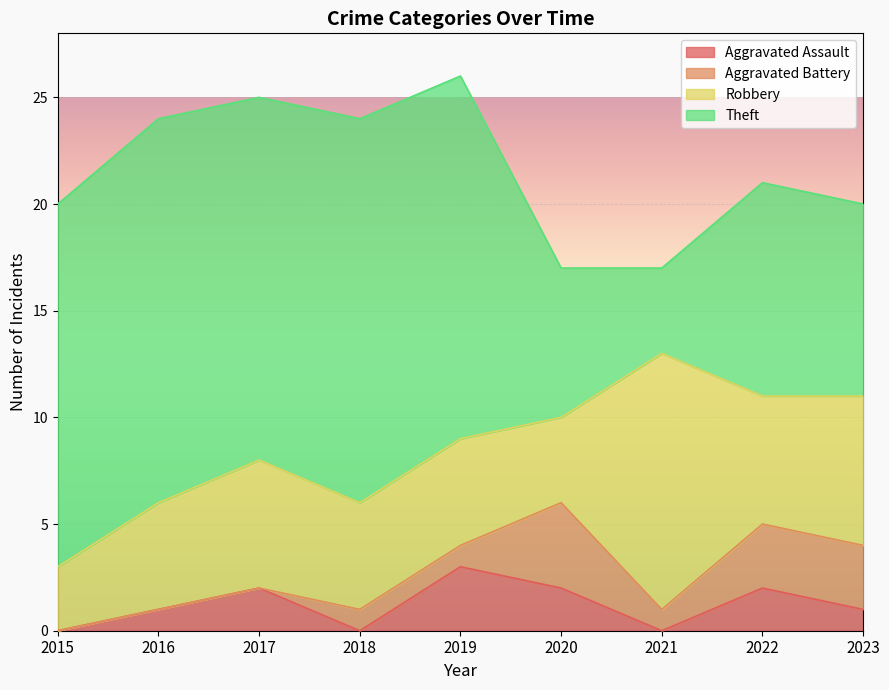

What is the value of the Robbery point at the 3rd from the left?

6